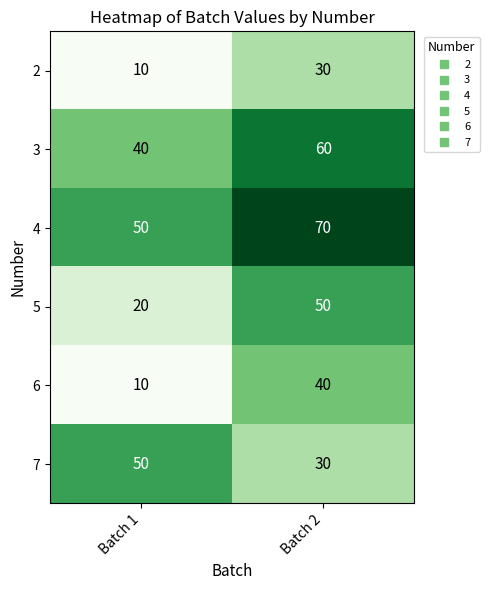

Read the 7 value at Batch 1, to the nearest 5.

50